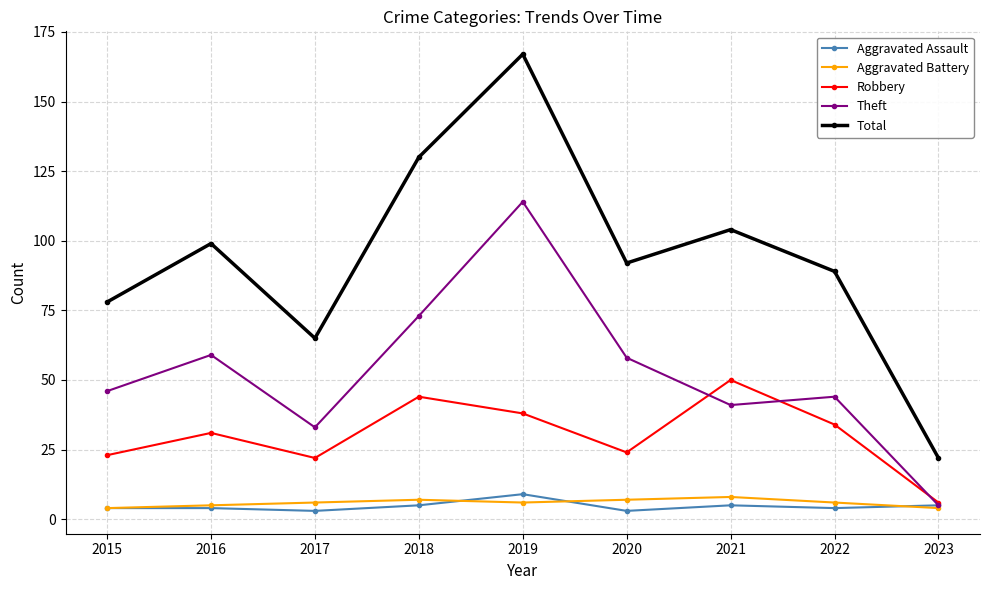

At which category is the sum across all series the highest?

2019